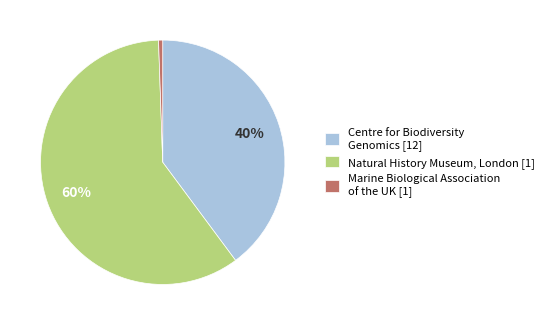

How many segments does this pie chart have?

3